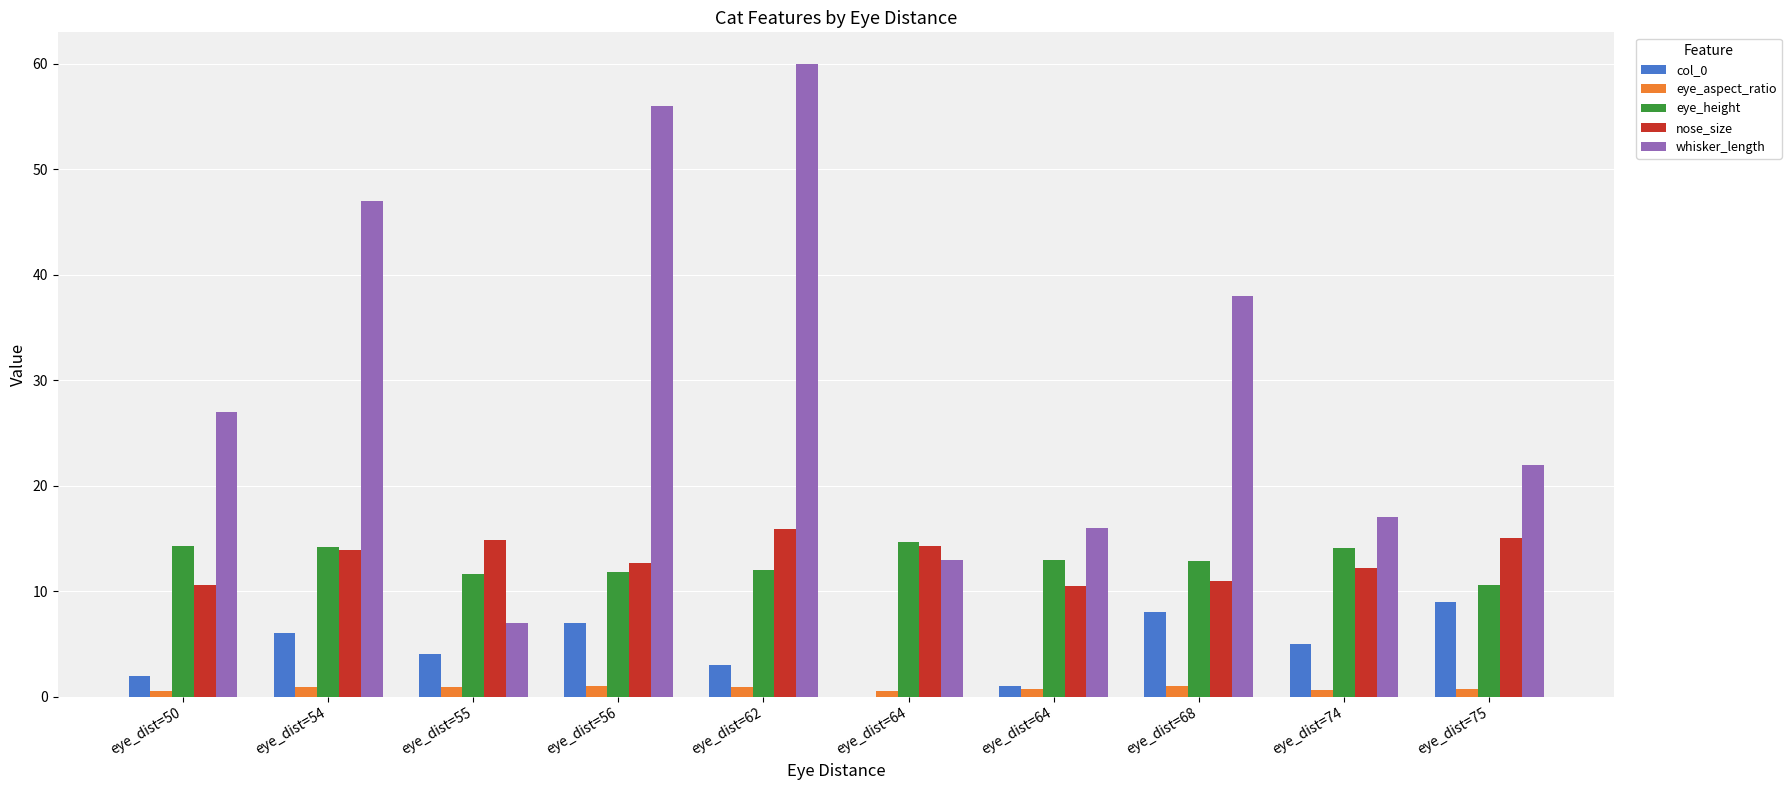

What are all the series names shown in the legend?

col_0, eye_aspect_ratio, eye_height, nose_size, whisker_length